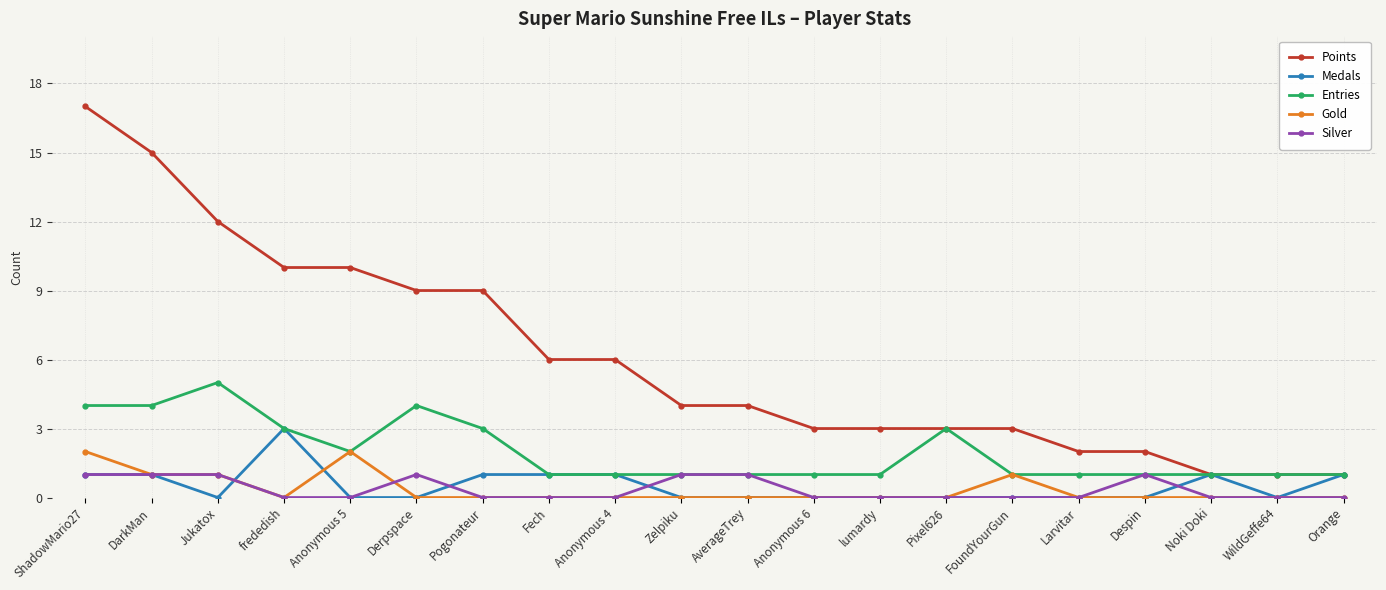

How many lines are shown in the chart?

5